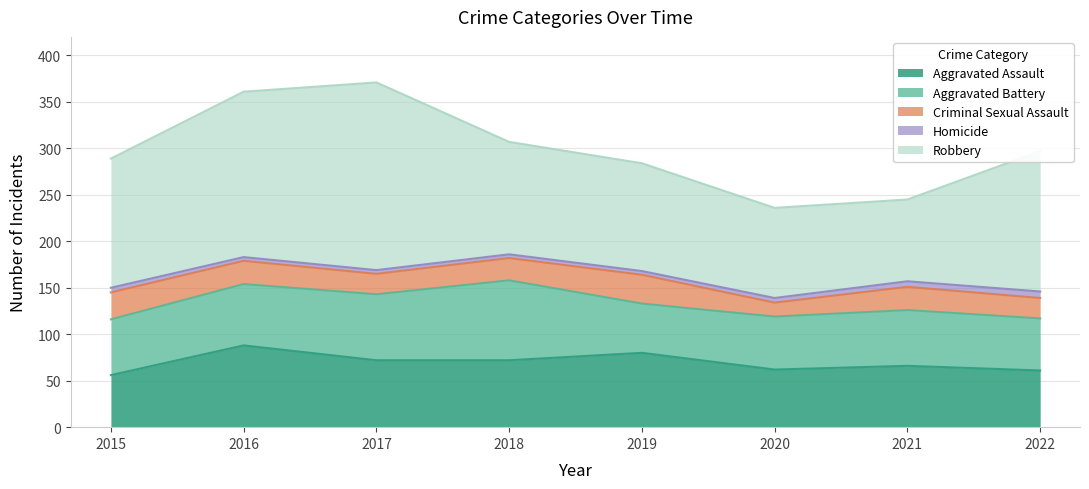

In Aggravated Battery, how many points are higher than both neighbors (excluding endpoints)?

2